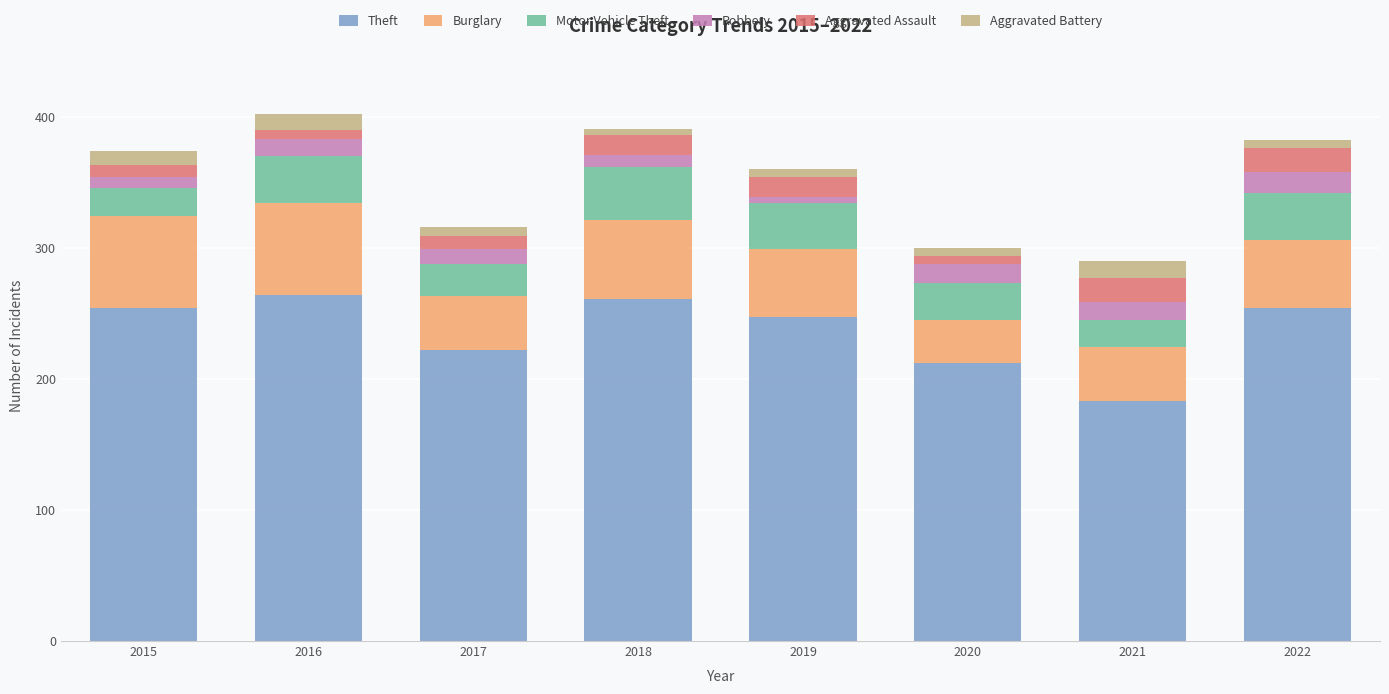

What is the sum of all Theft values?

1897